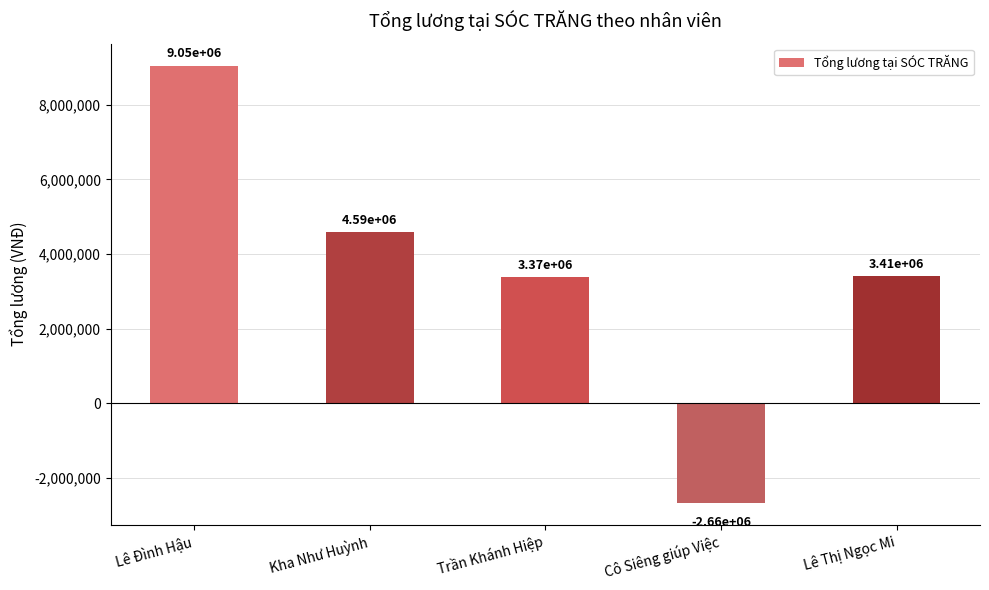

Rank the categories by value from lowest to highest.

Cô Siêng giúp Việc, Trần Khánh Hiệp, Lê Thị Ngọc Mi, Kha Như Huỳnh, Lê Đình Hậu